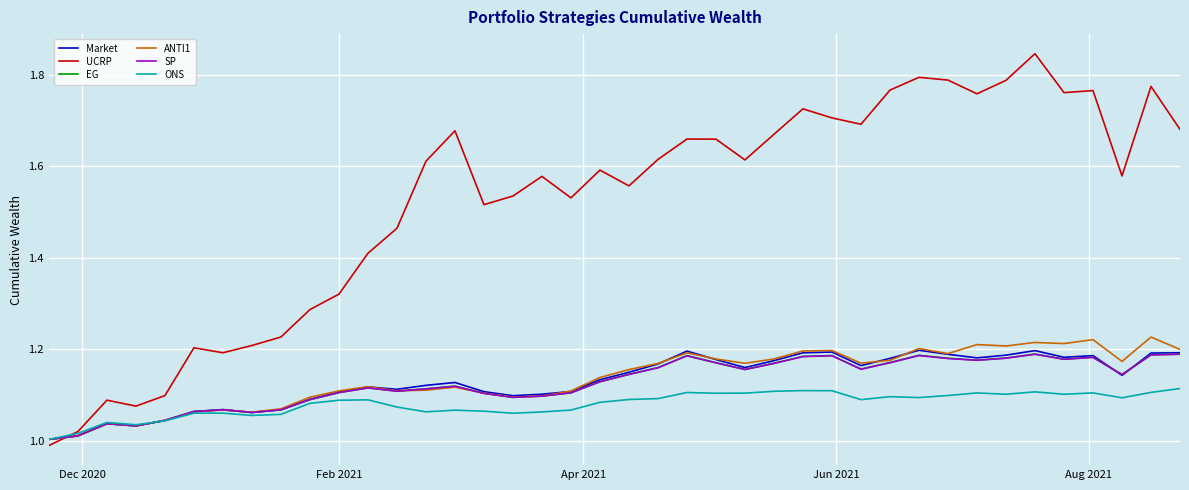

Which series has the widest spread of values?

UCRP